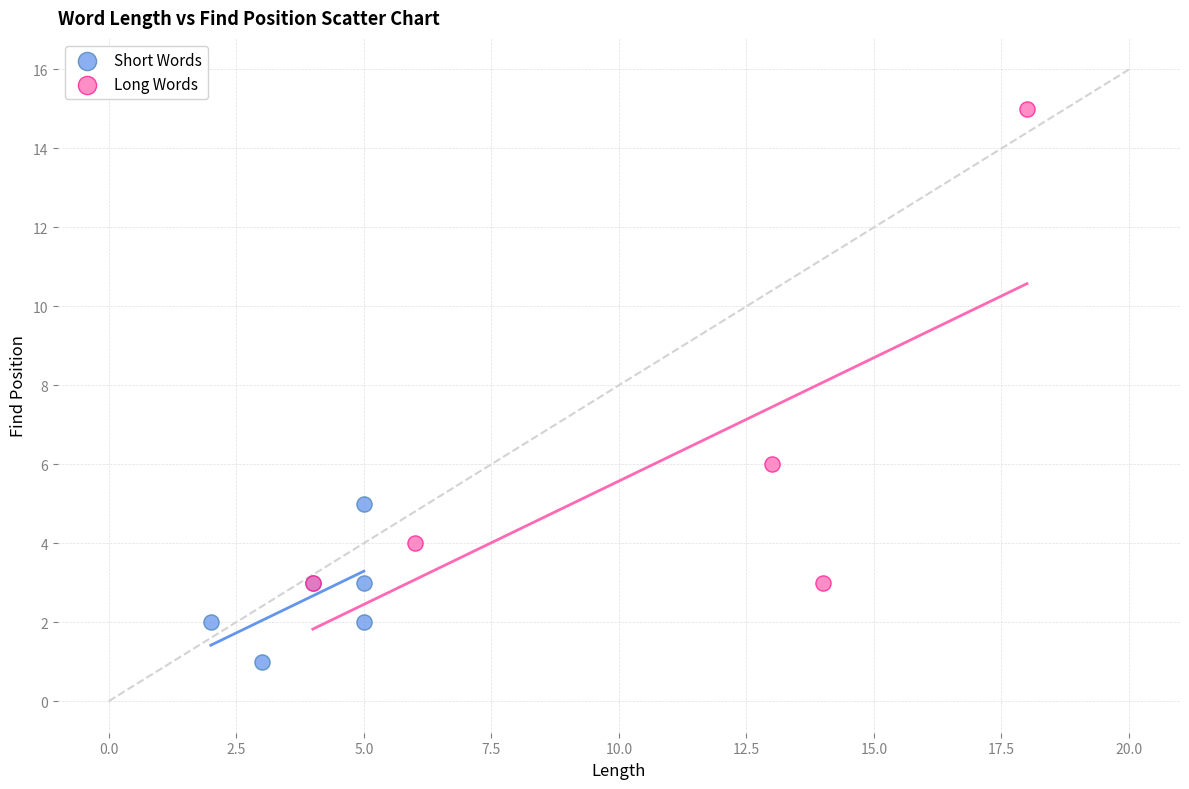

Which series has the widest spread of Y values?

Long Words